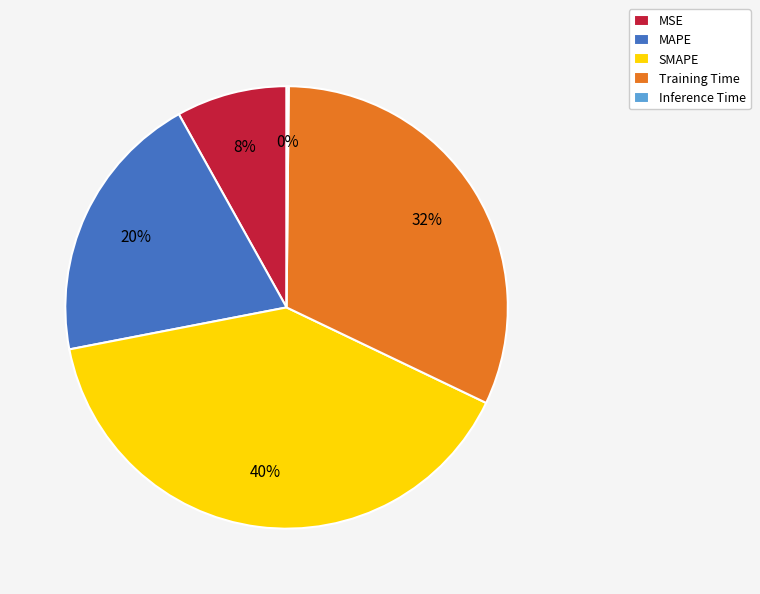

Between SMAPE and MSE, which is larger?

SMAPE